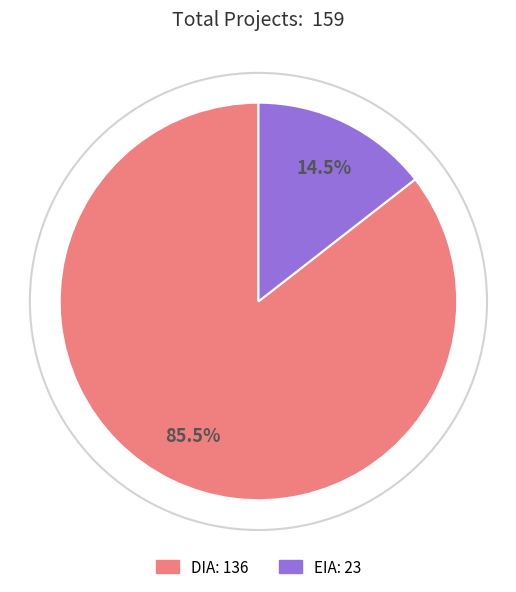

Does DIA: 136 represent more than half of the total?

Yes